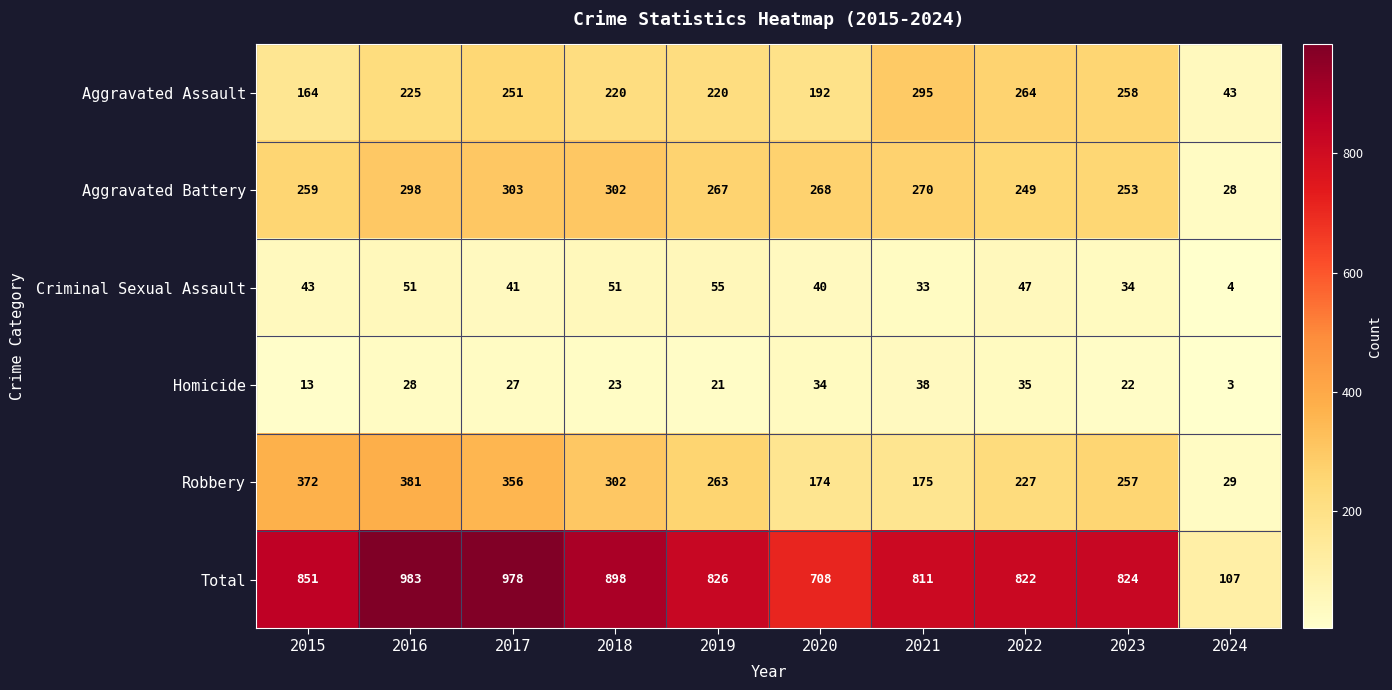

Between 2015 and 2023, which series saw the biggest shift?

Robbery